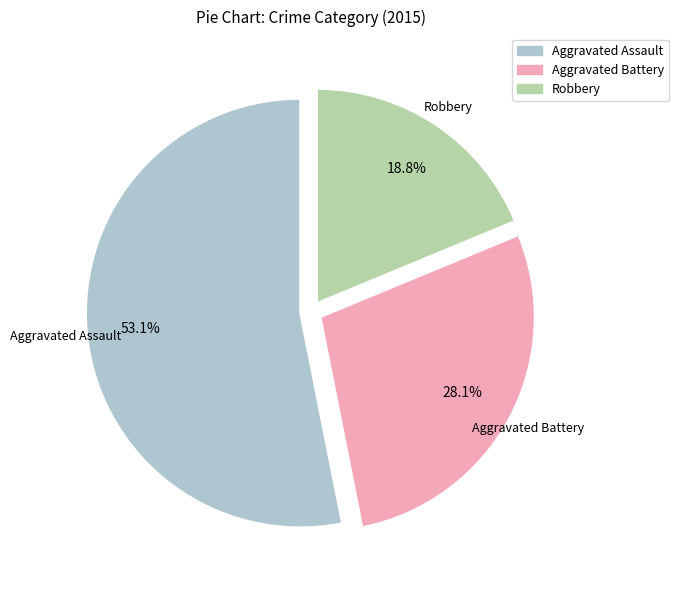

True or false: Aggravated Battery accounts for 33% of the total.

False